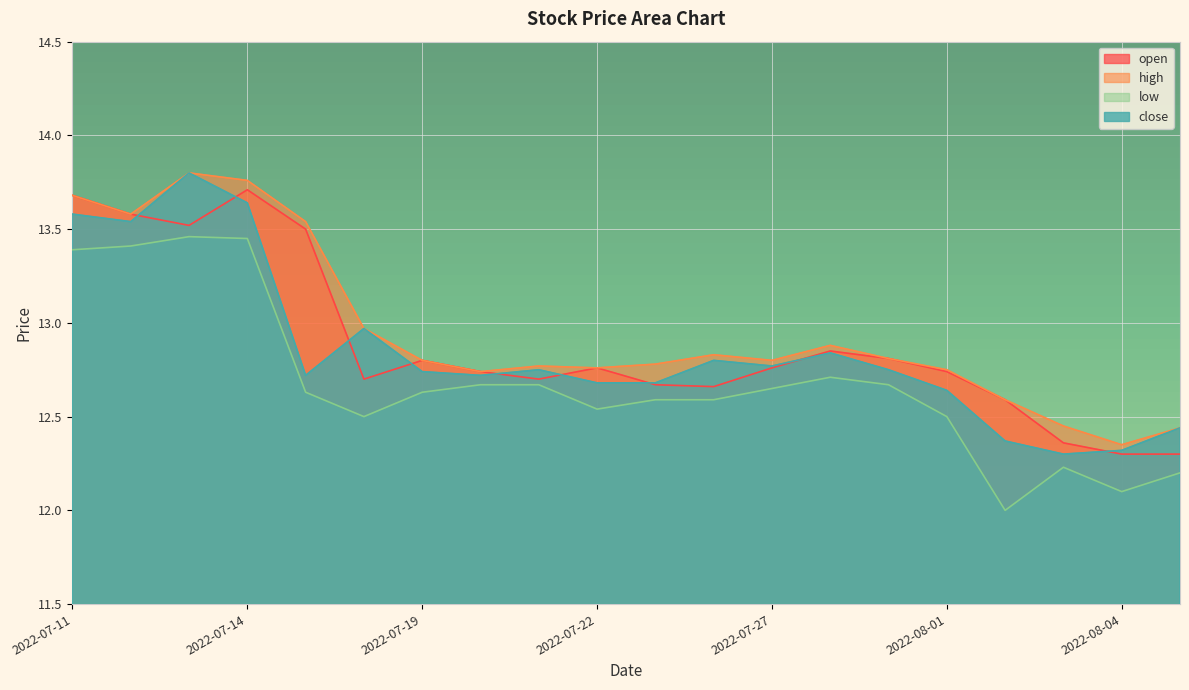

How many lines are shown in the chart?

4